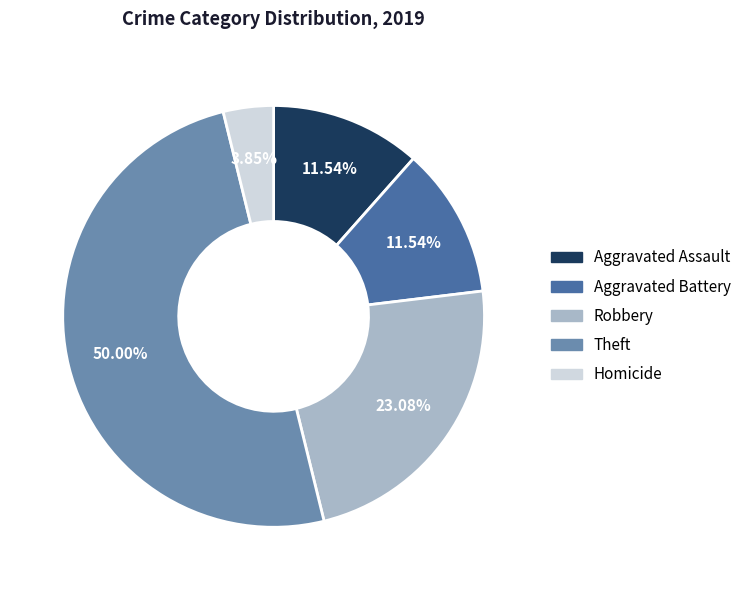

How many segments does this pie chart have?

5